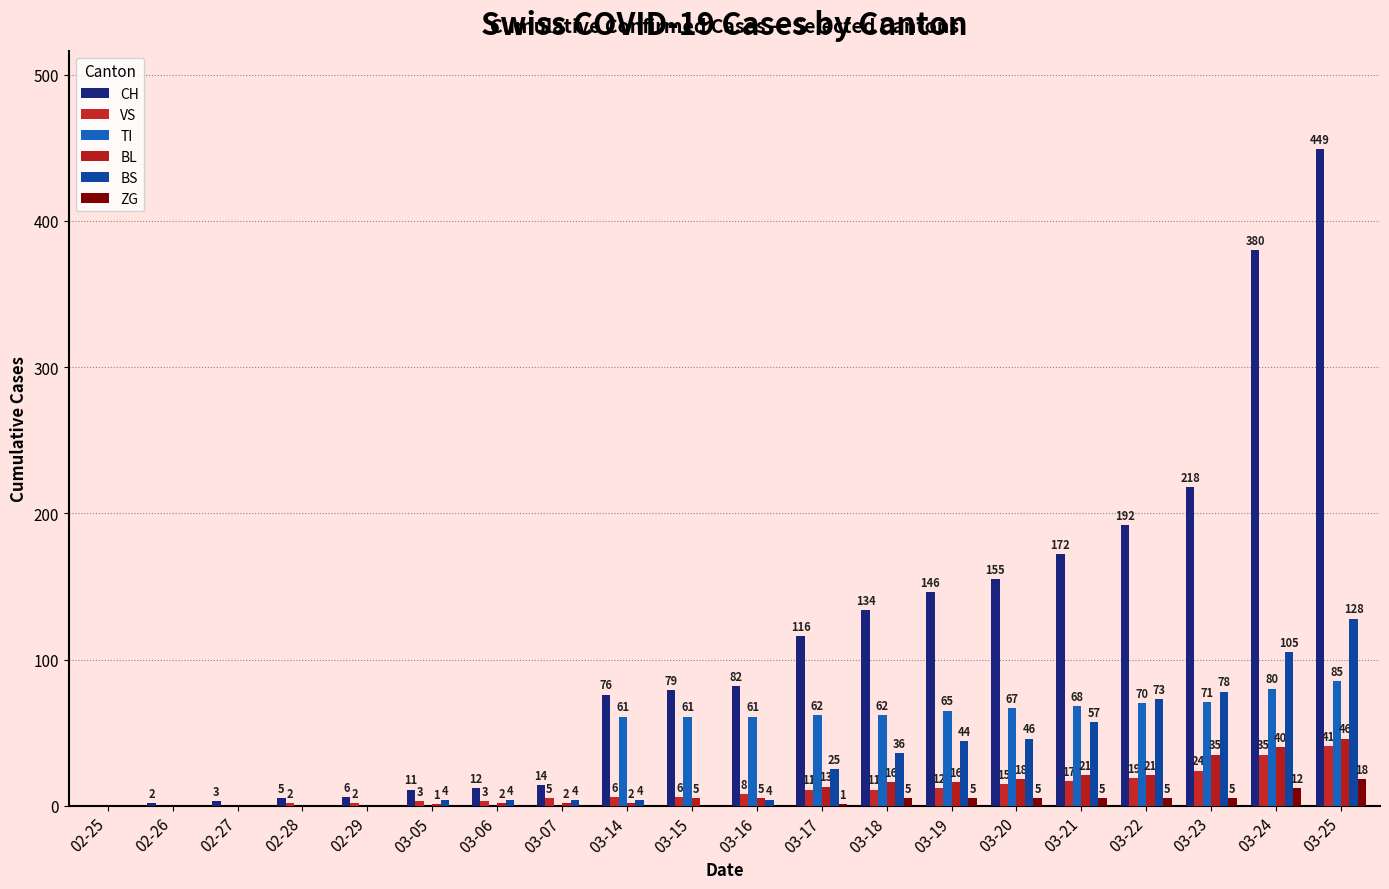

Is it true that TI equals -34 at 02-27?

False